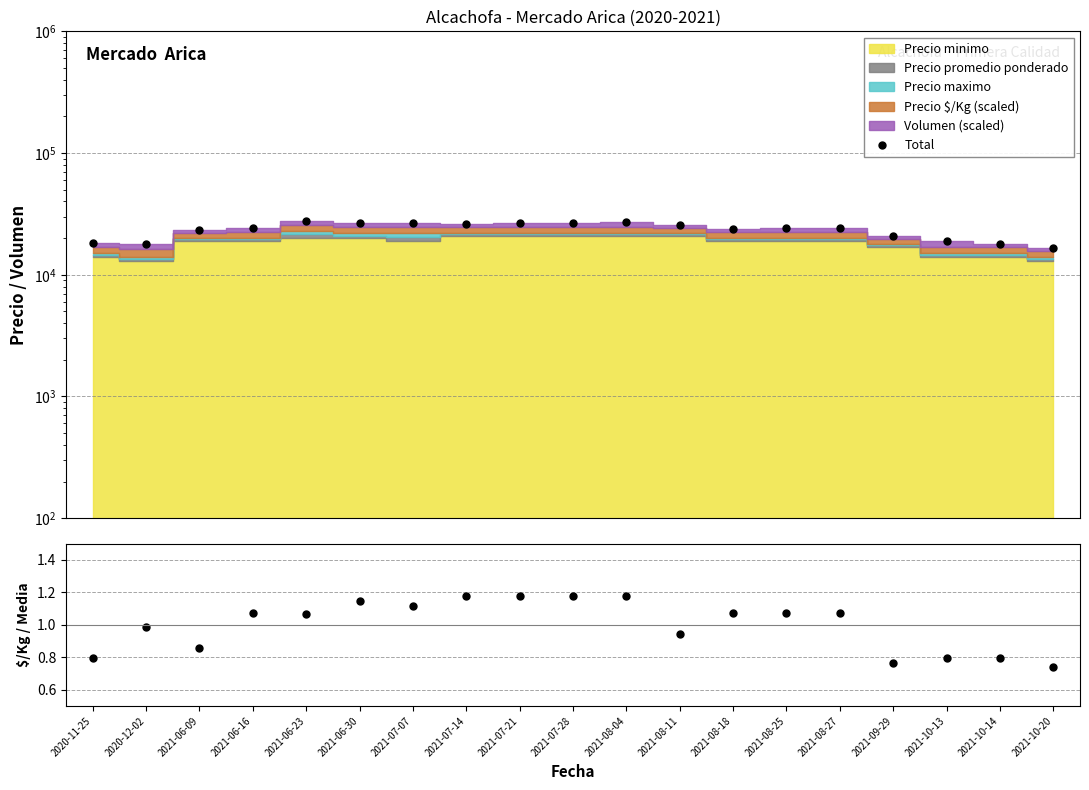

Between 2021-08-18 and 2020-12-02, which is larger?

2021-08-18